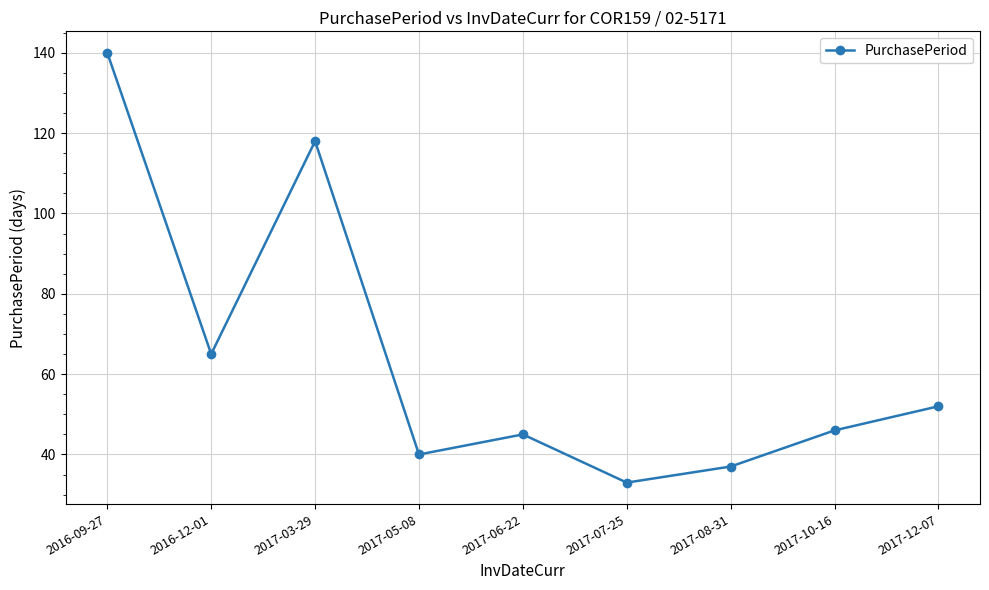

How many lines are shown in the chart?

1